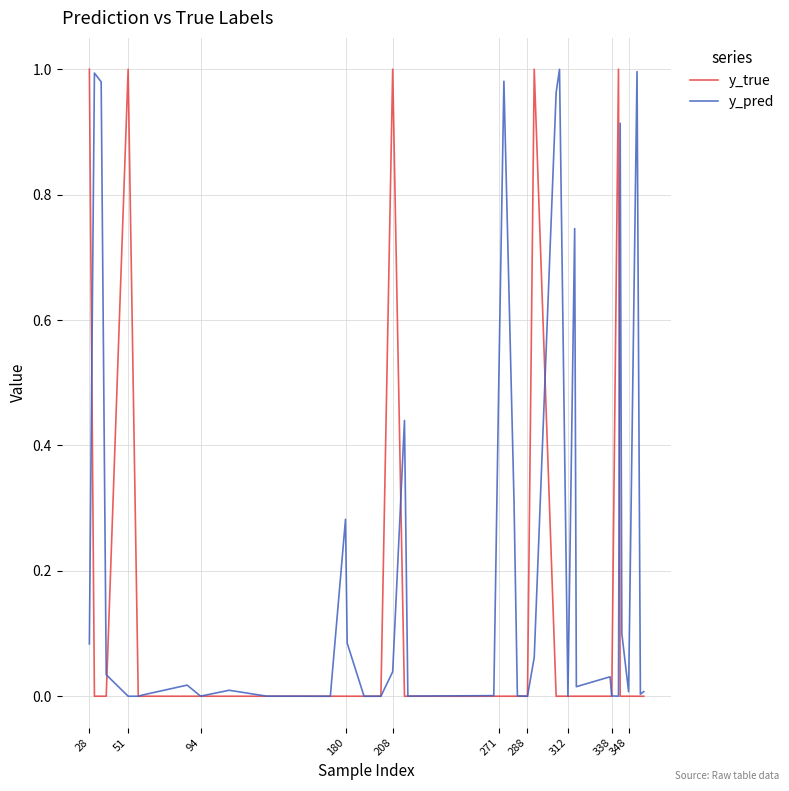

How many categories are shown in the chart?

40